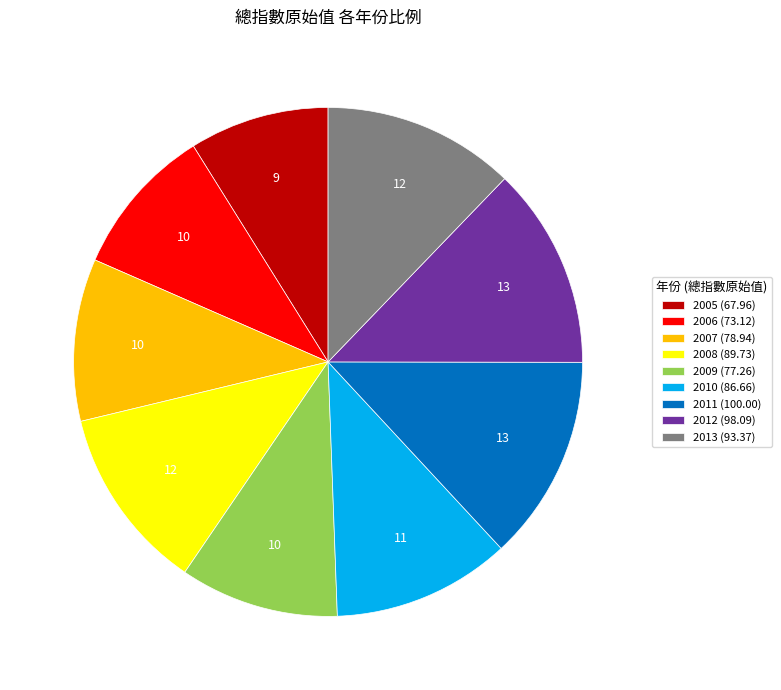

Is there any slice that represents more than half of the pie?

No